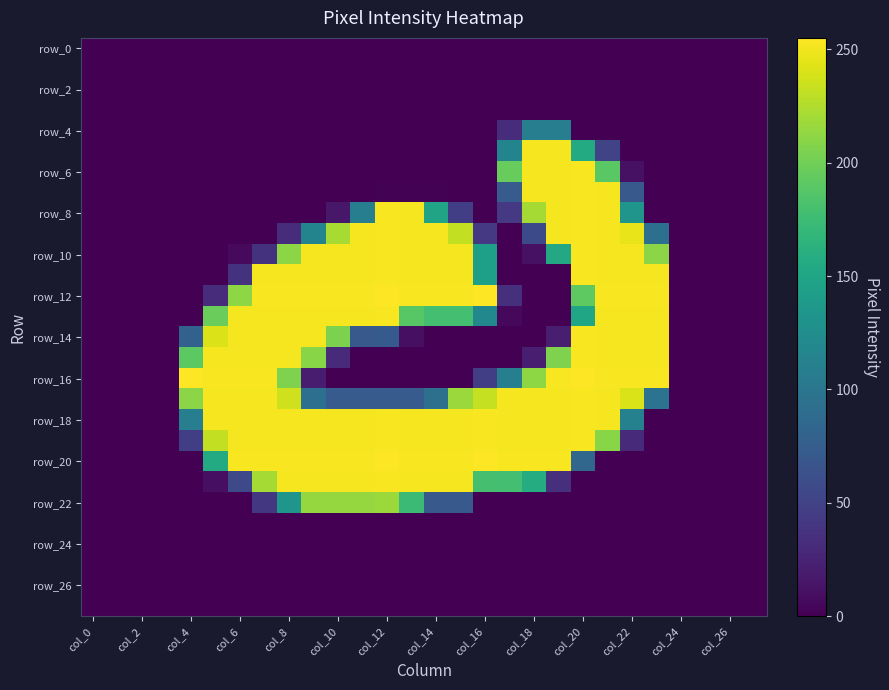

Which series has the widest spread of values?

row_12